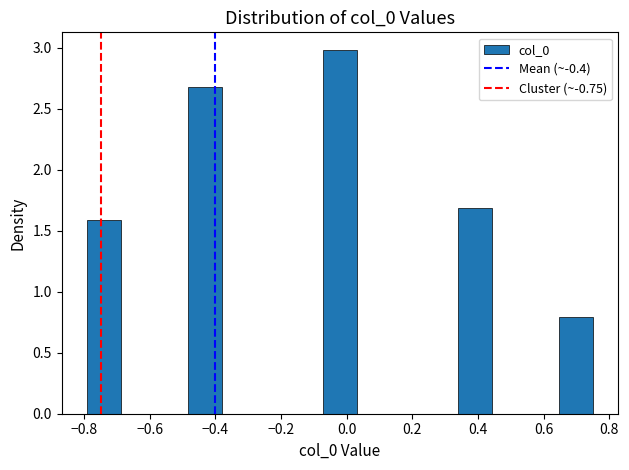

How tall is the bar that spans -0.48 to -0.38 on the x-axis? Neither the bar edges nor the heights are printed on the chart, so give them approximately, as read against the axes.

2.7